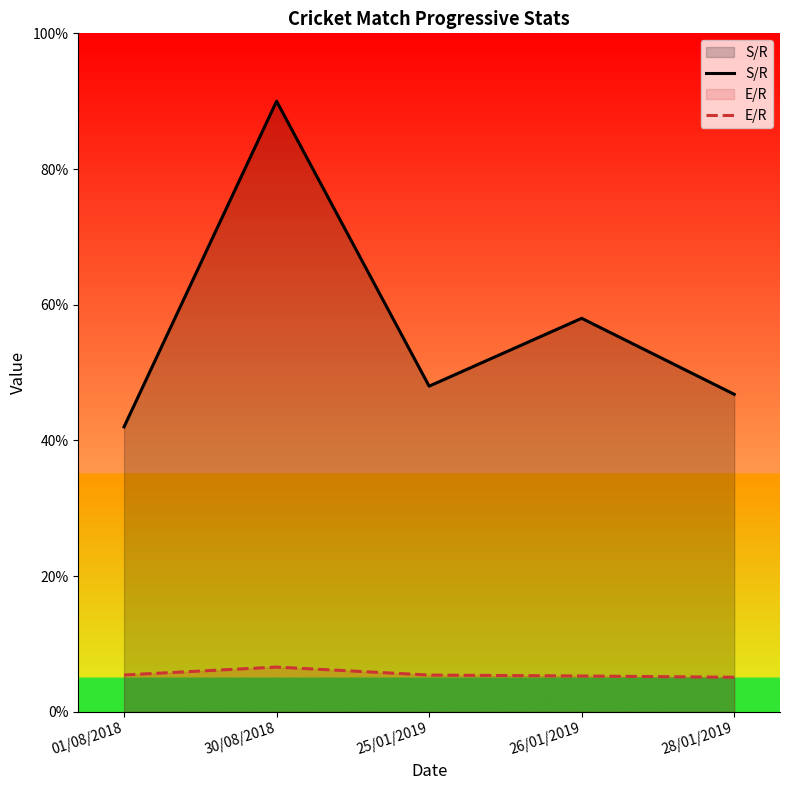

What is the difference between the maximum and second lowest values in the E/R series?

1.3